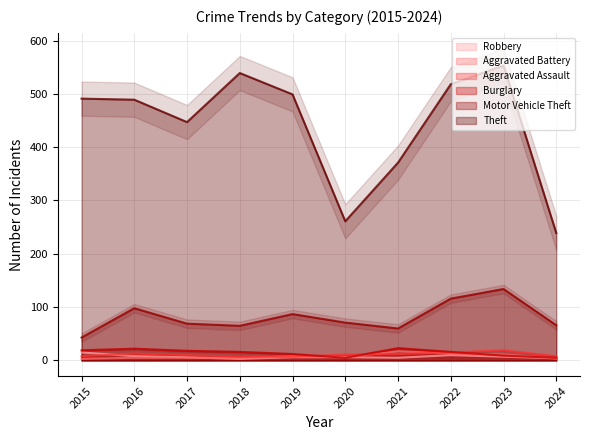

Read the Motor Vehicle Theft value at 2015.

43